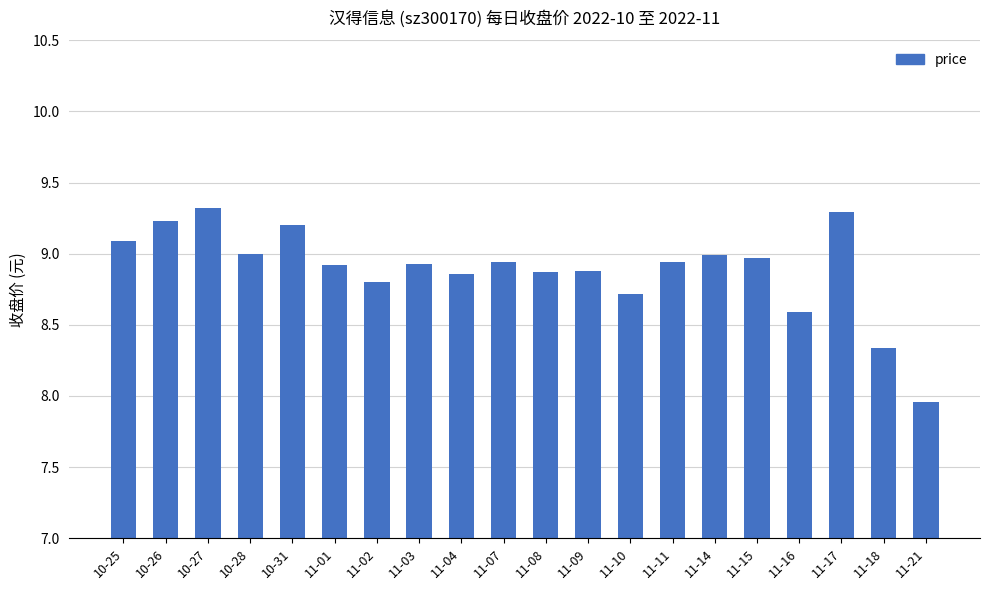

How many values exceed 8?

19